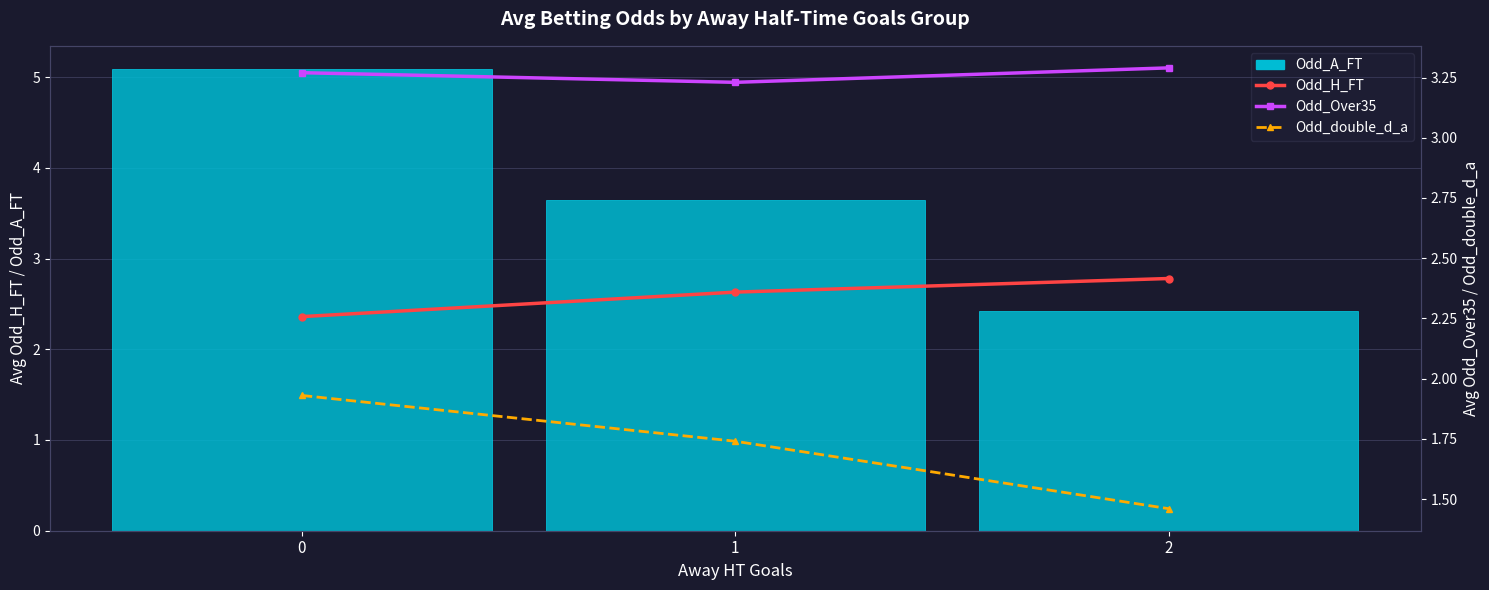

Reading left to right, what are all the values shown in this chart?

Odd_H_FT: 2.4	2.6	2.8
Odd_A_FT: 5.1	3.6	2.4
Odd_Over35: 3.3	3.2	3.3
Odd_double_d_a: 1.9	1.7	1.5